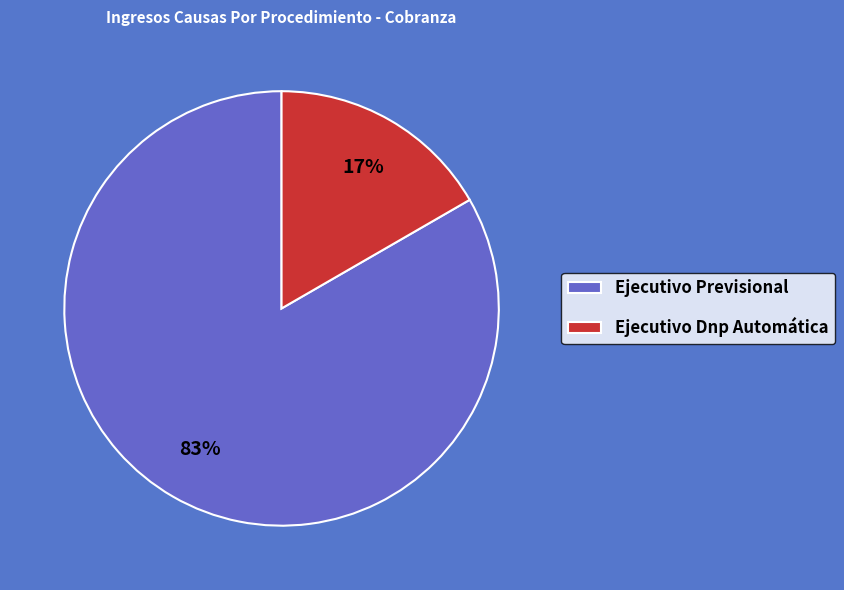

Rank the categories by value from lowest to highest.

Ejecutivo Dnp Automática, Ejecutivo Previsional